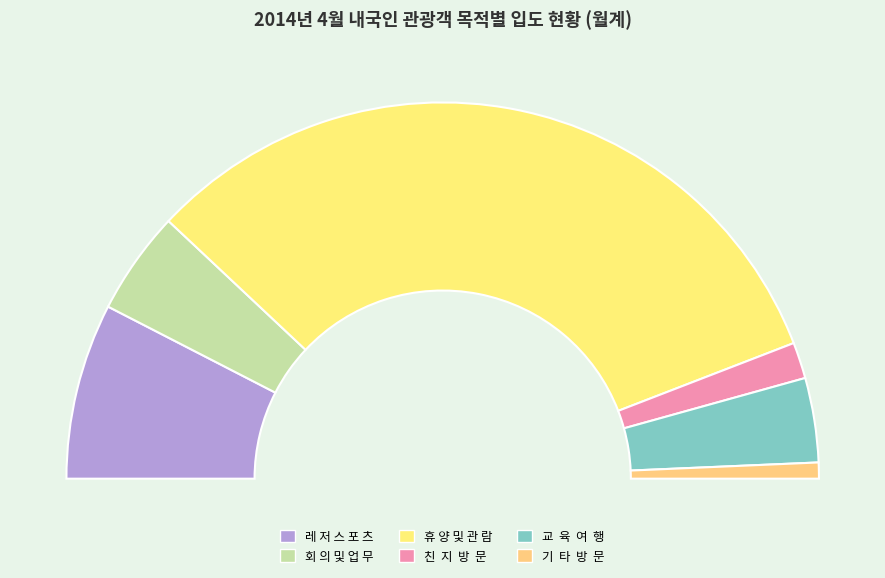

How many segments does this pie chart have?

6